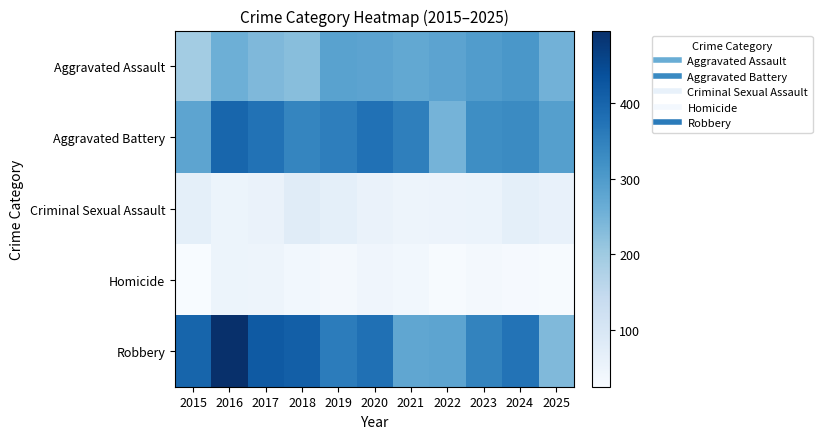

Reading right to left, list all the values displayed in this chart.

Aggravated Assault: 2025=252	2024=308	2023=296	2022=281	2021=273	2020=281	2019=285	2018=226	2017=237	2016=257	2015=193
Aggravated Battery: 2025=290	2024=332	2023=325	2022=249	2021=351	2020=378	2019=354	2018=341	2017=375	2016=398	2015=280
Criminal Sexual Assault: 2025=61	2024=69	2023=54	2022=52	2021=48	2020=56	2019=69	2018=80	2017=56	2016=49	2015=68
Homicide: 2025=28	2024=30	2023=33	2022=27	2021=38	2020=44	2019=34	2018=39	2017=48	2016=50	2015=25
Robbery: 2025=235	2024=373	2023=345	2022=280	2021=276	2020=379	2019=357	2018=411	2017=419	2016=496	2015=400